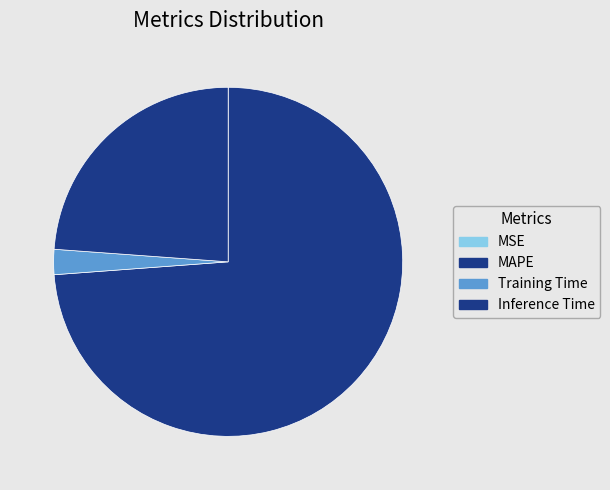

Combined, what portion of the pie is MAPE and Inference Time?

97.7%